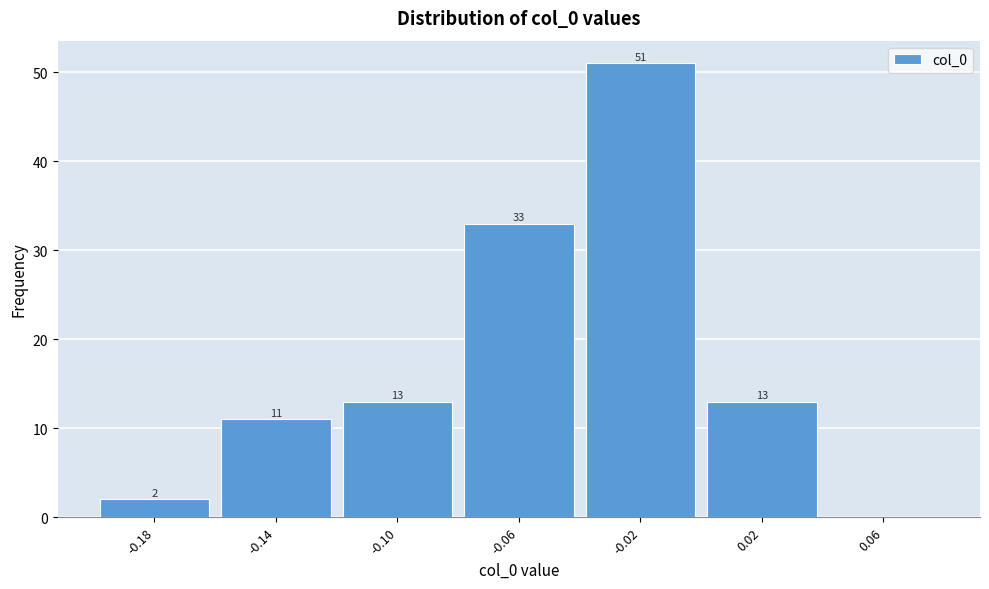

Reading left to right, transcribe all the data shown in this chart.

-0.18=2	-0.14=11	-0.10=13	-0.06=33	-0.02=51	0.02=13	0.06=0